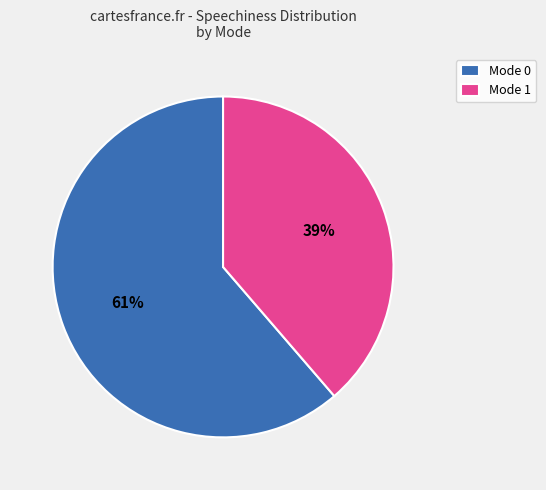

Do Mode 1 and Mode 0 together represent more than half of the pie?

Yes